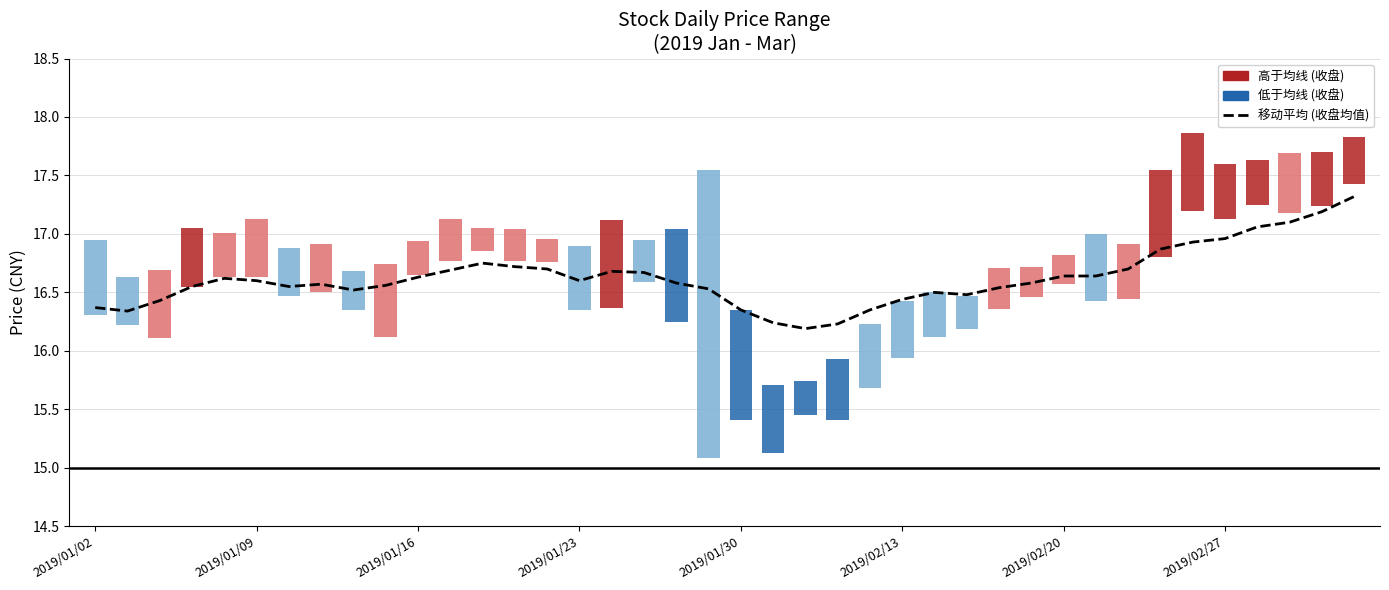

What is the greatest value displayed?

17.3